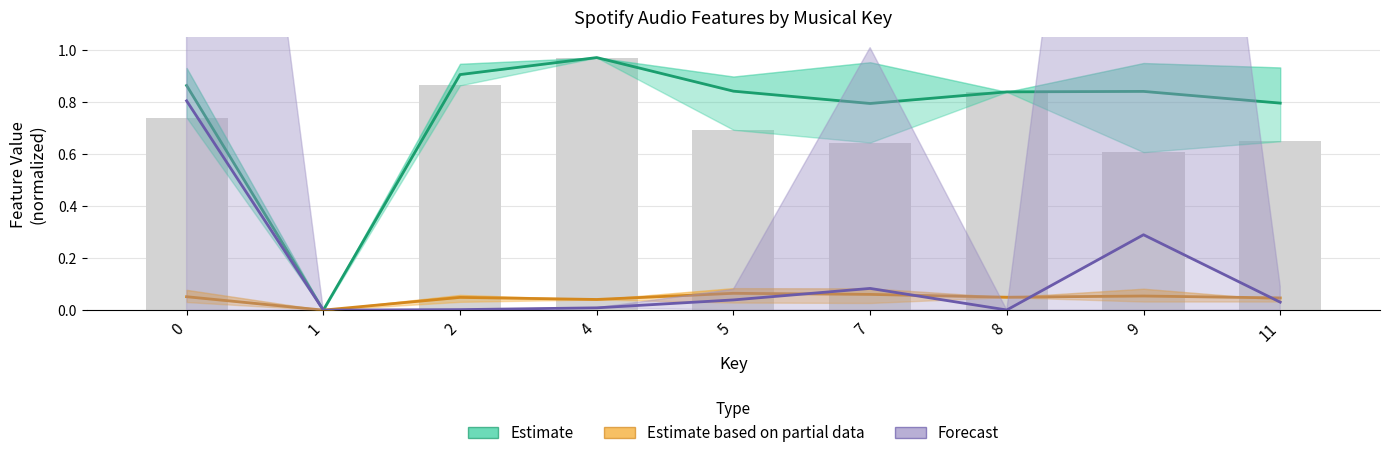

Is it true that Estimate equals 0.0 at 1?

True